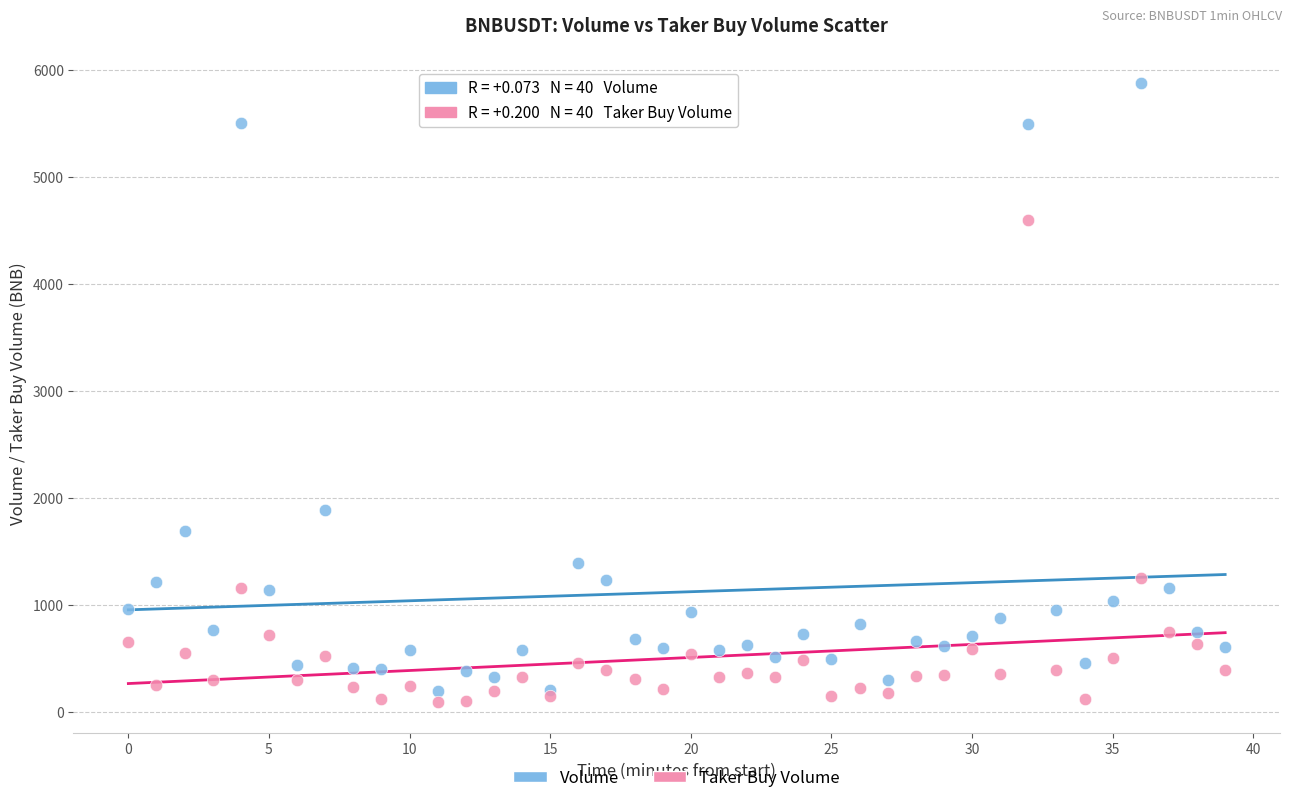

What are all the series names shown in the legend?

Volume, Taker Buy Volume